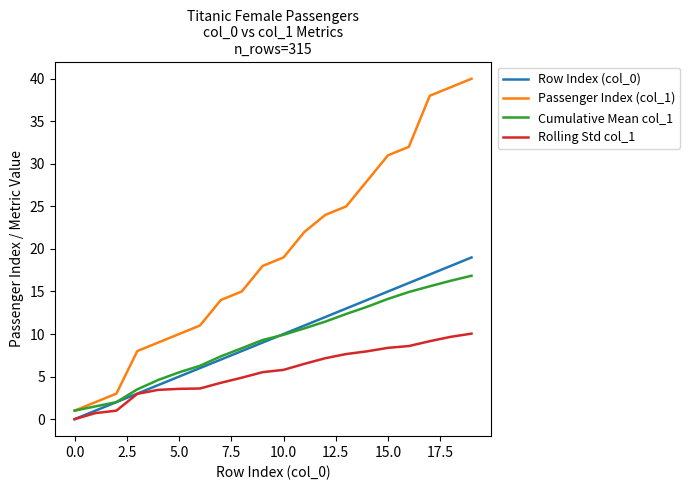

List the series in order of their peak value, lowest first.

Rolling Std col_1, Cumulative Mean col_1, Row Index (col_0), Passenger Index (col_1)